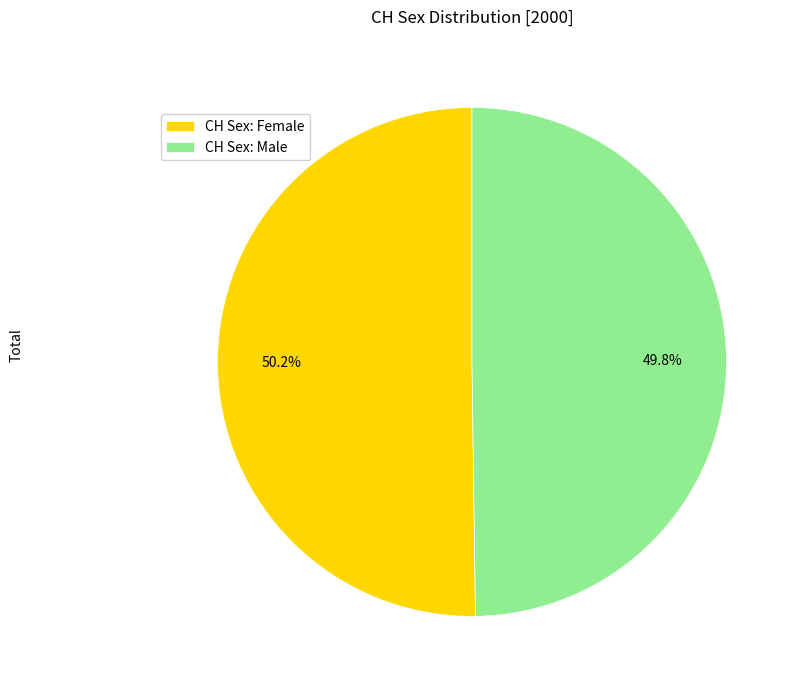

Is there a majority slice in this chart?

Yes